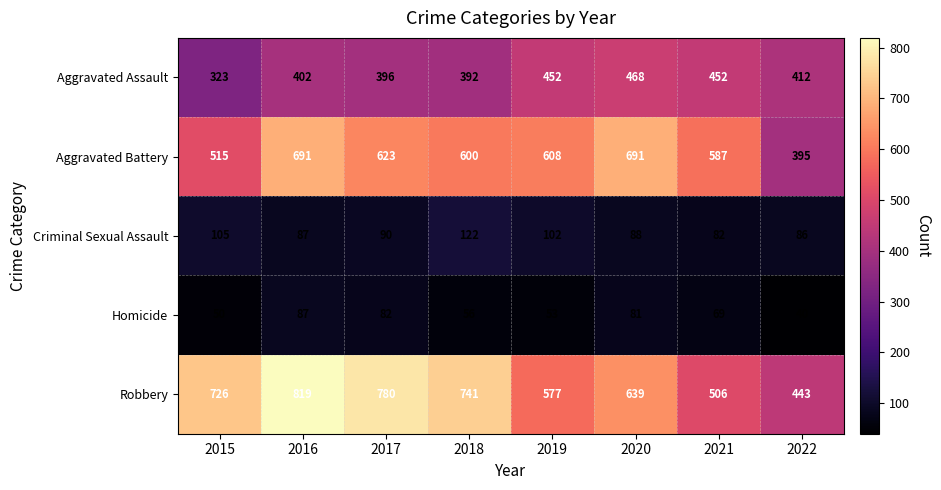

What is the difference between the highest and lowest values at 2016?

732